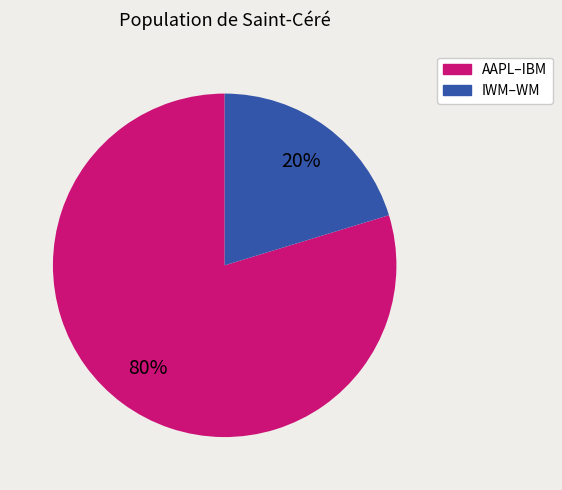

To the nearest percent, what is the average slice percentage?

50%